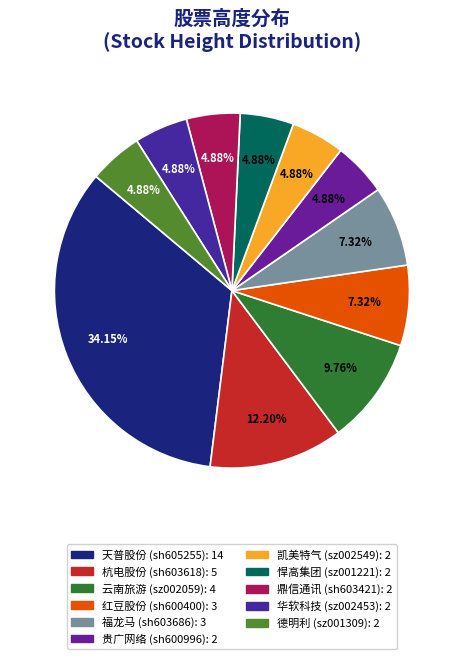

To the nearest percent, what percentage of the pie is 鼎信通讯?

5%